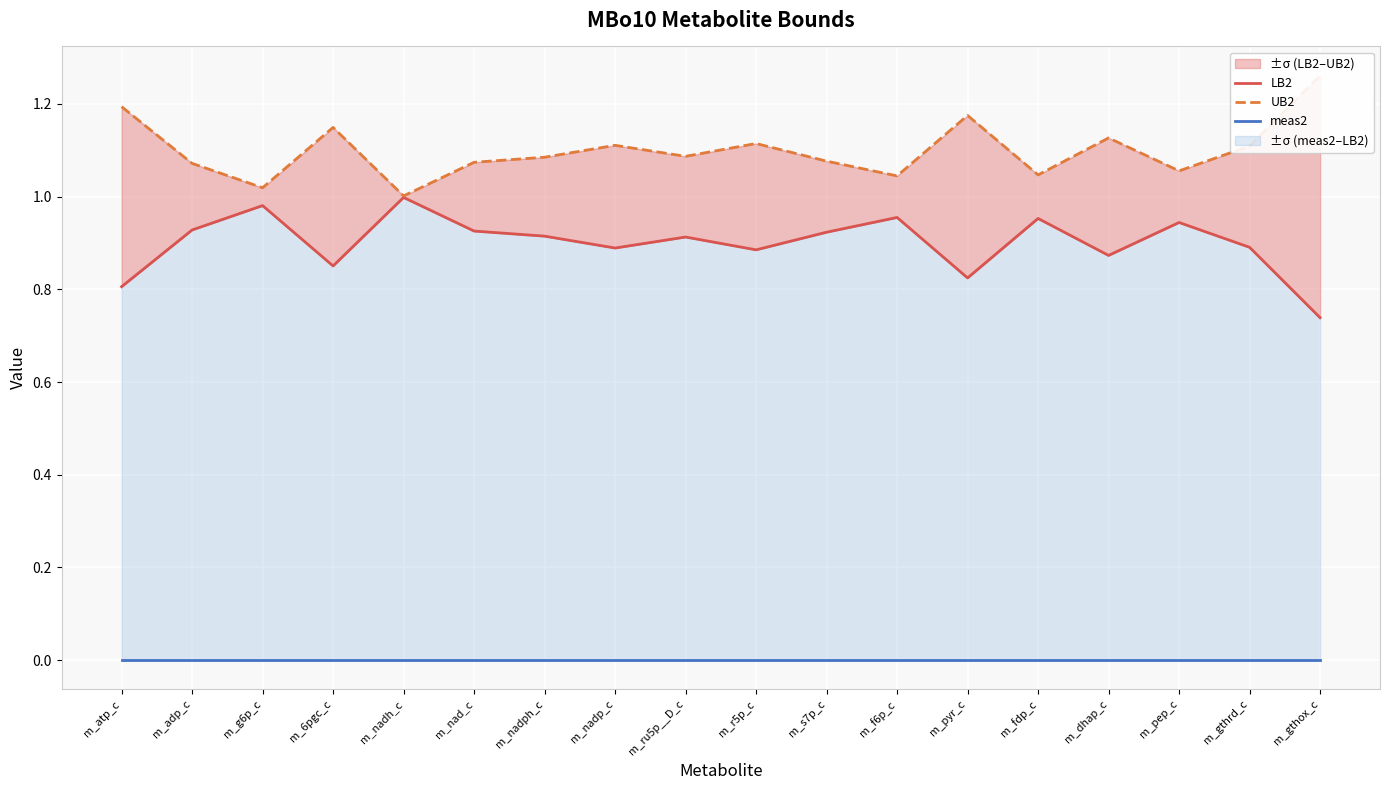

At which category does LB2 reach its first local peak?

m_g6p_c